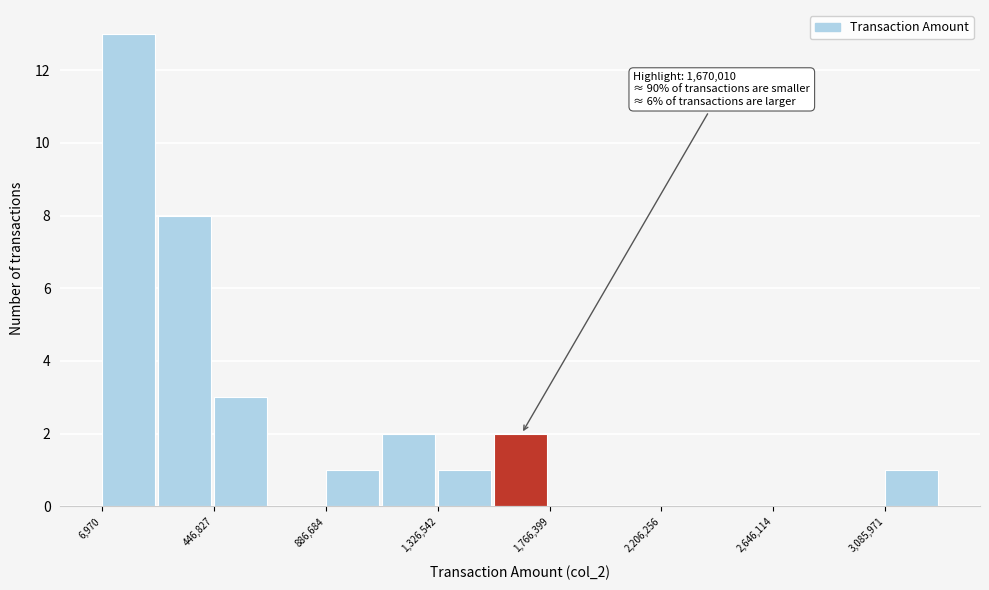

Over which range of the x-axis is the bar tallest?

0 to 250000